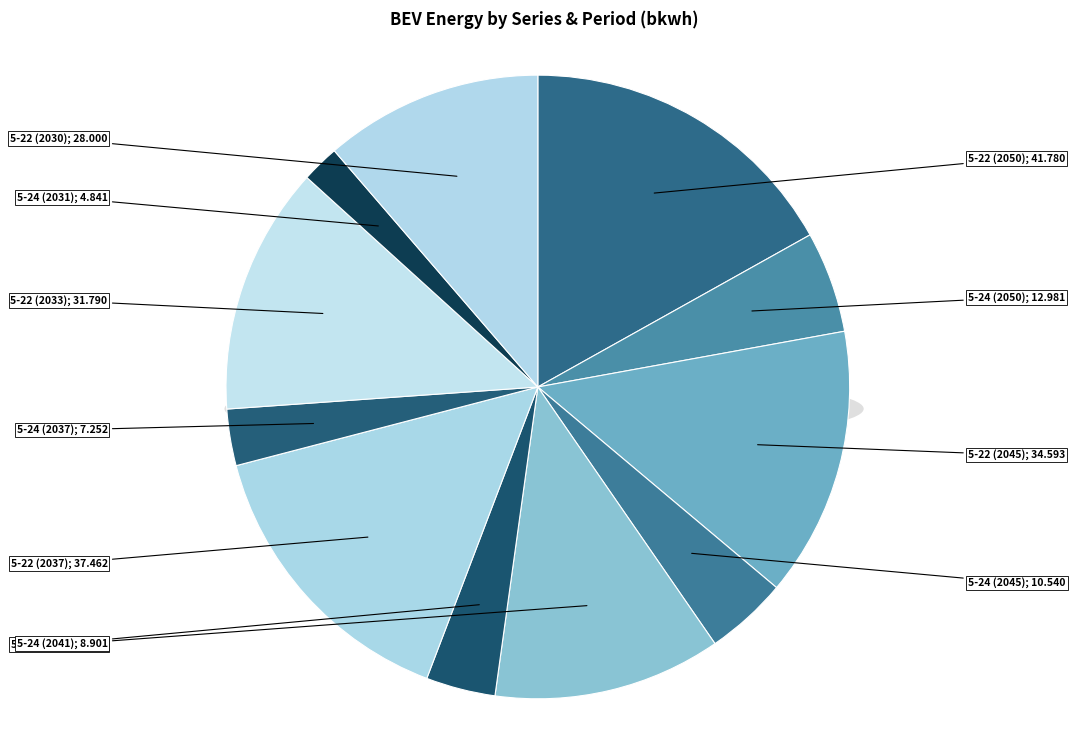

What percentage is the 5-24 (2041) slice, to the nearest percent?

4%